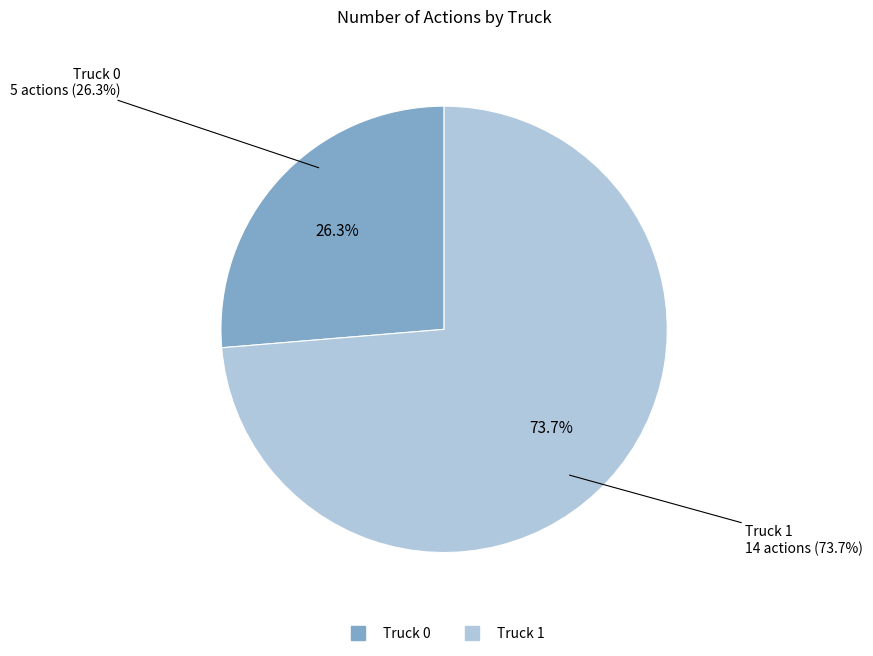

How many slices are in this pie chart?

2